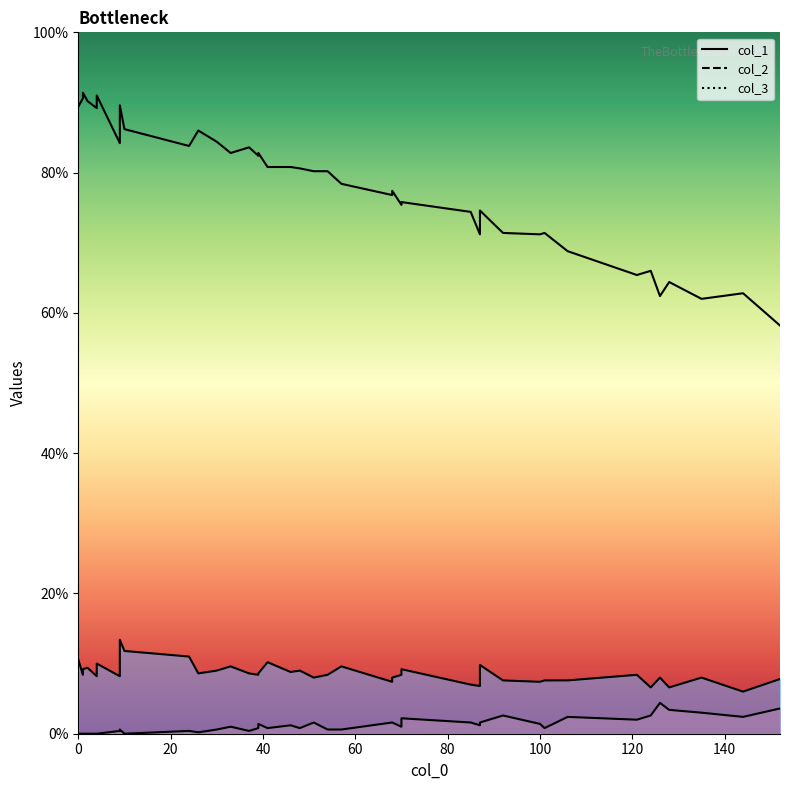

What position from the right is 29?

11